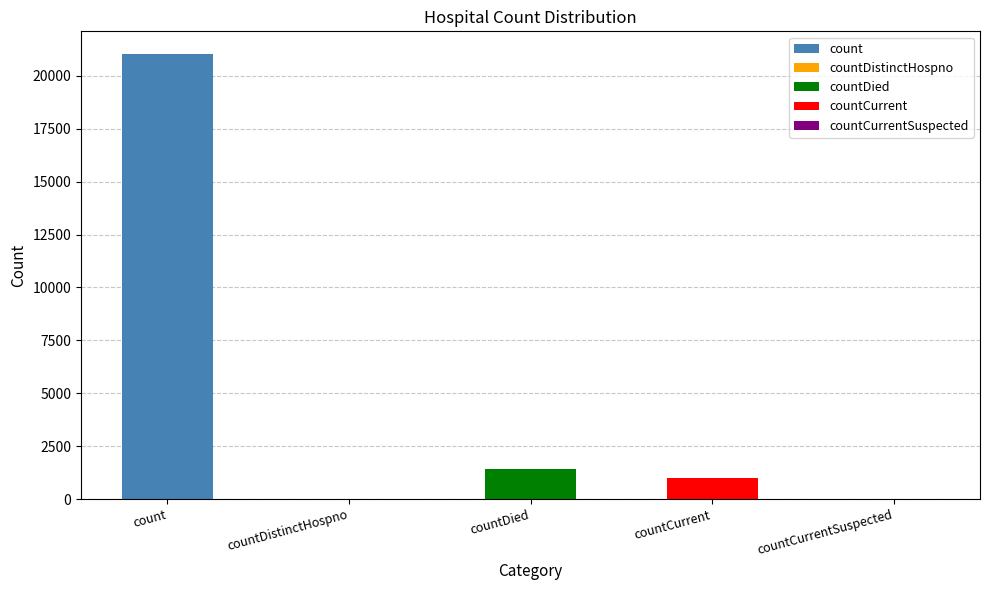

Does the chart contain any negative values?

No